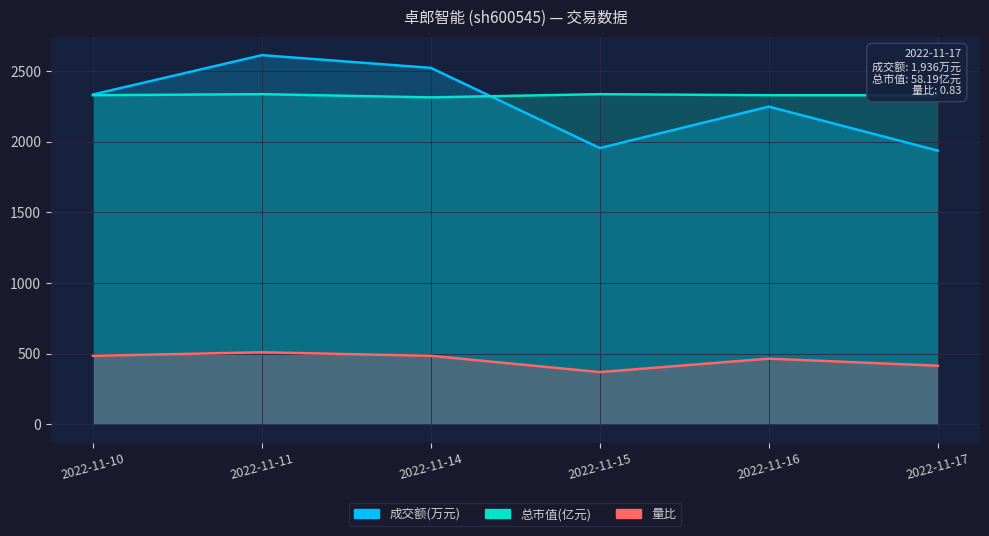

What is the sum of the 总市值(亿元)×40 values at 2022-11-11 and 2022-11-16?

4662.8